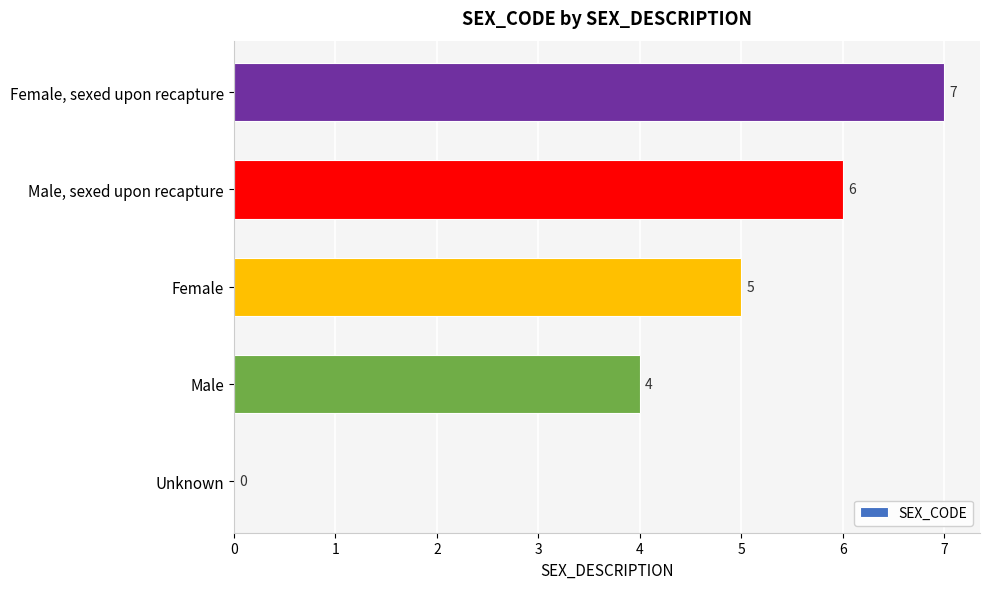

Reading bottom to top, what are all the values shown in this chart?

Unknown=0	Male=4	Female=5	Male, sexed upon recapture=6	Female, sexed upon recapture=7